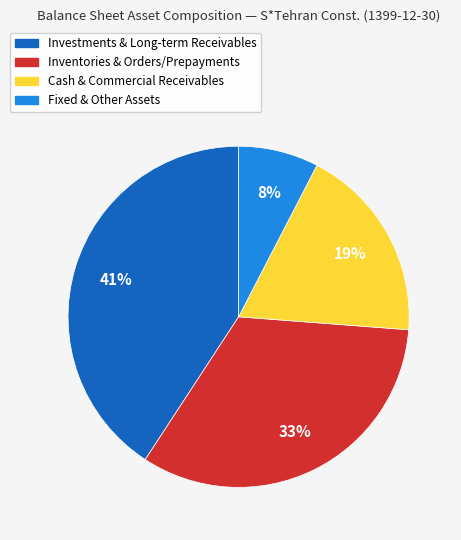

Is there a majority slice in this chart?

No